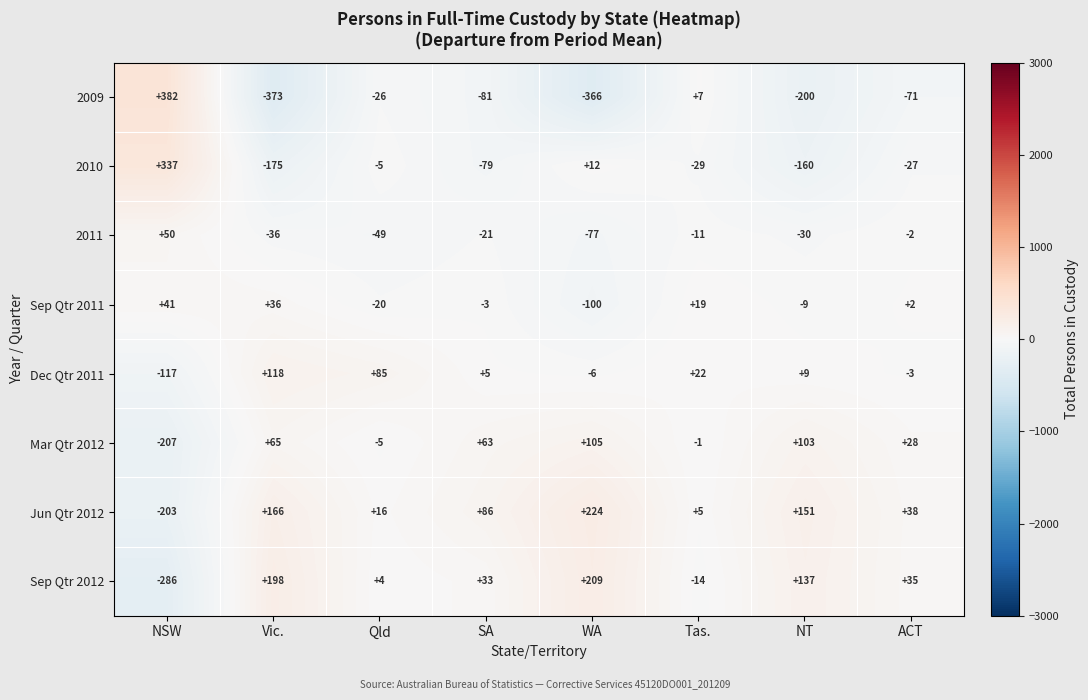

What is the total value across all series at SA?

3